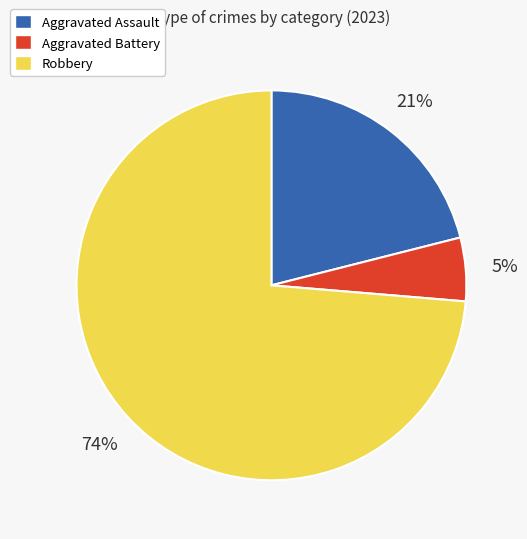

Which has a higher value, Aggravated Battery or Aggravated Assault?

Aggravated Assault